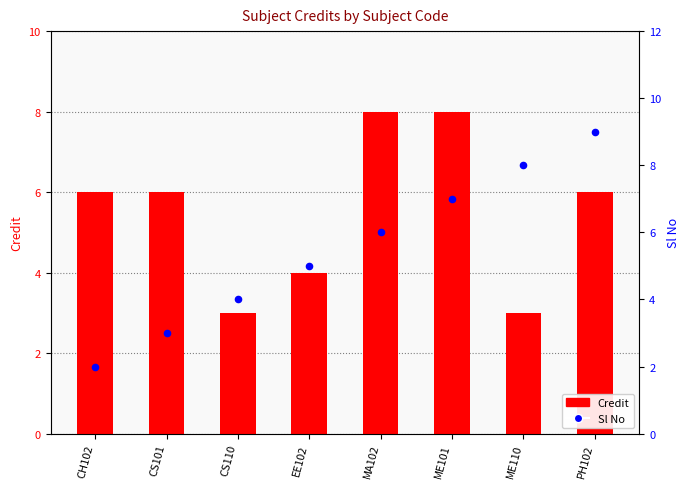

What are all the series names shown in the legend?

Credit, Sl No